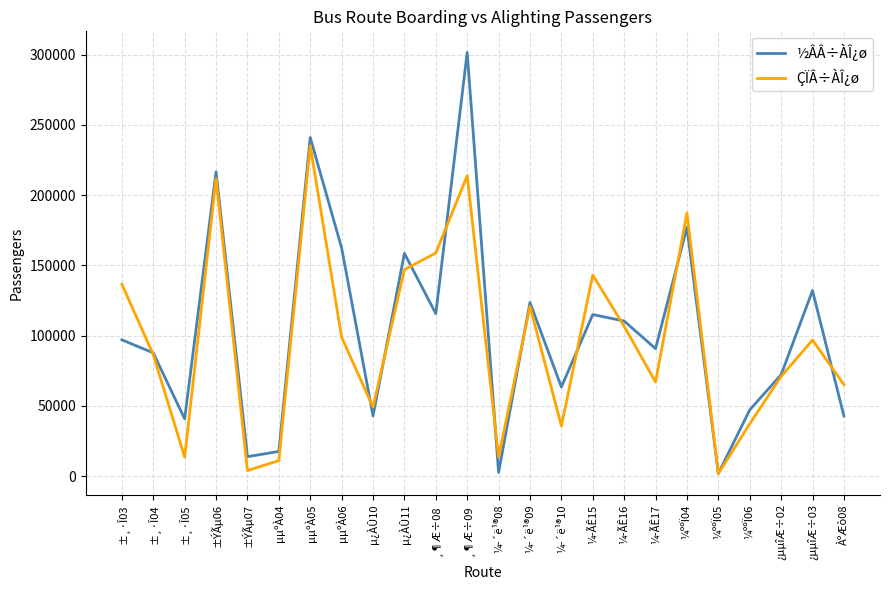

What are all the series names shown in the legend?

½ÂÂ÷ÀÎ¿ø, ÇÏÂ÷ÀÎ¿ø